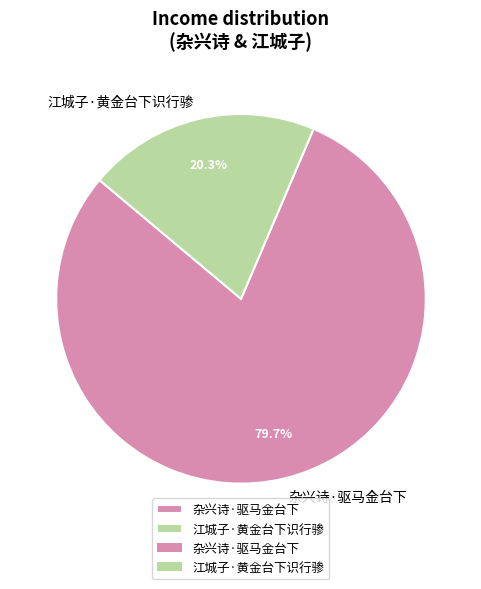

Which category accounts for the majority?

杂兴诗·驱马金台下